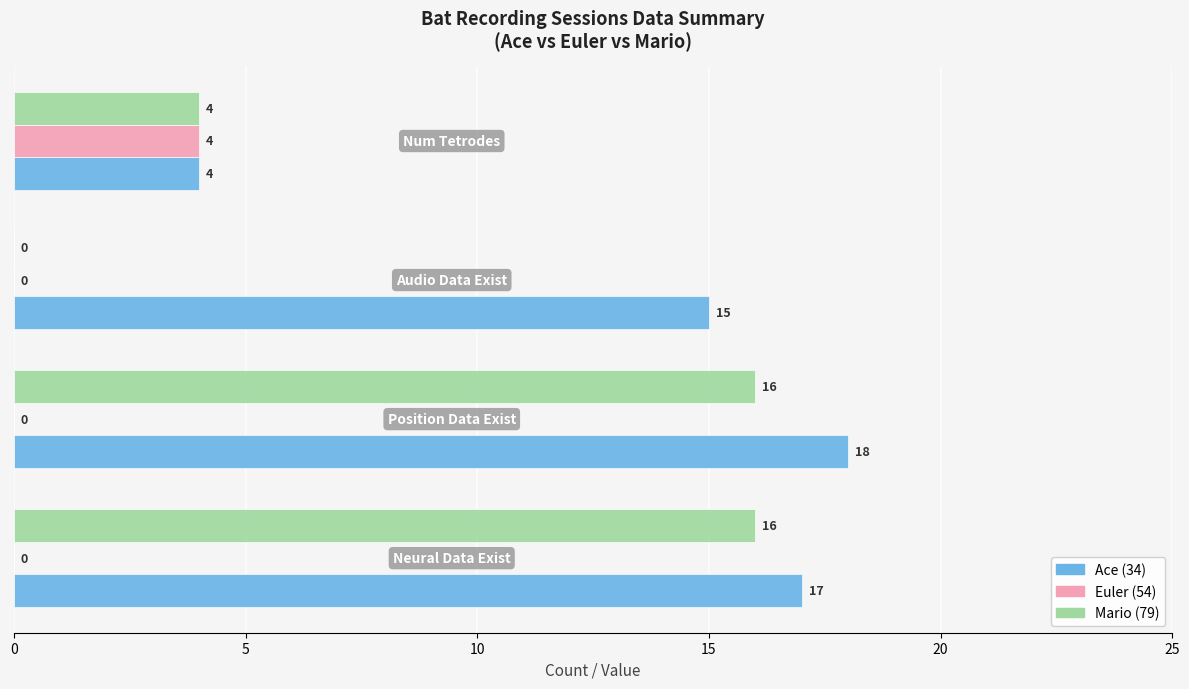

How many Euler (54) values are between 0 and 4?

4